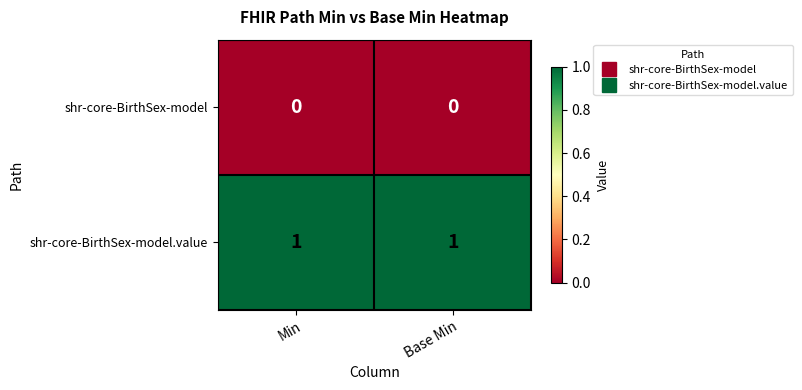

True or false: shr-core-BirthSex-model.value has a value of 1 at Min.

True